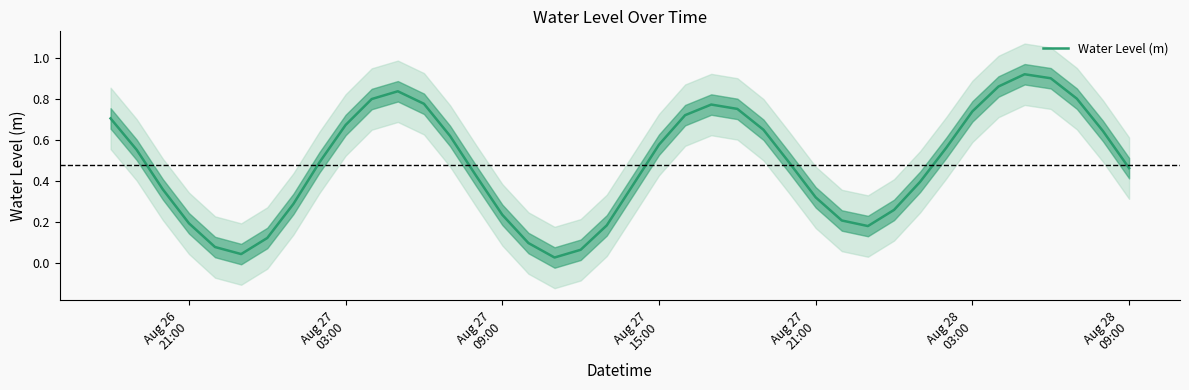

How many points are lower than both their immediate neighbors (excluding endpoints)?

3